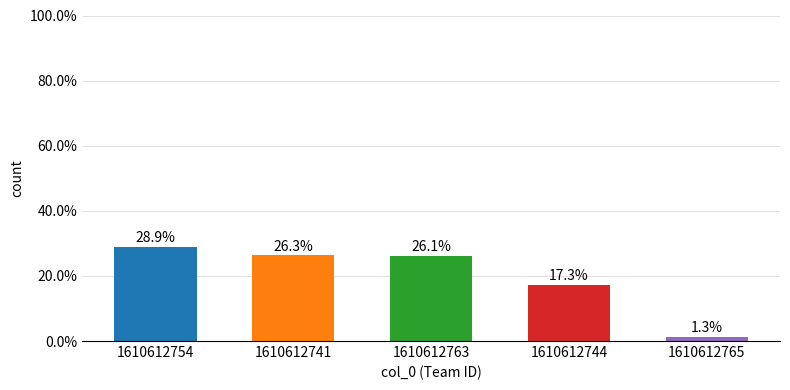

How many bars are there in total?

5